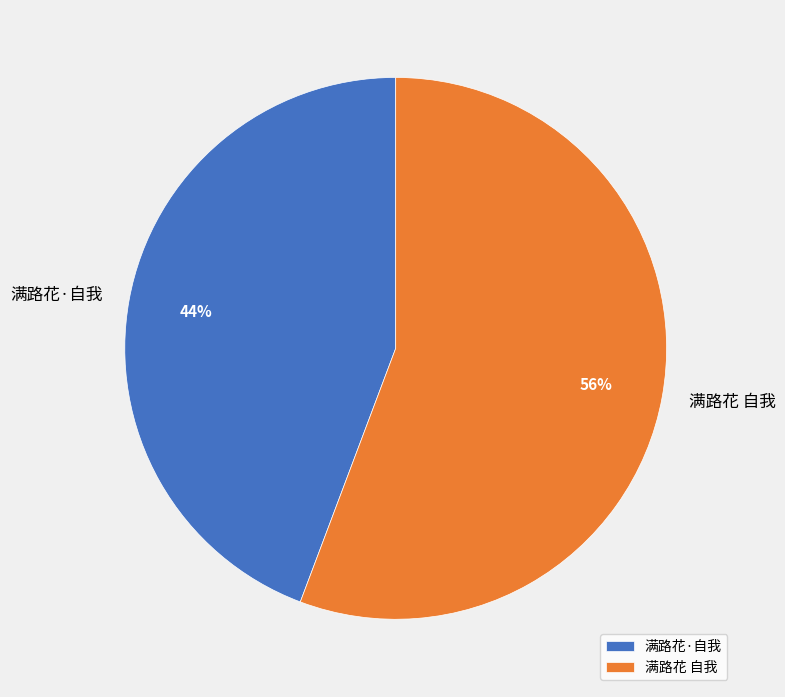

Count the number of slices in the pie.

2